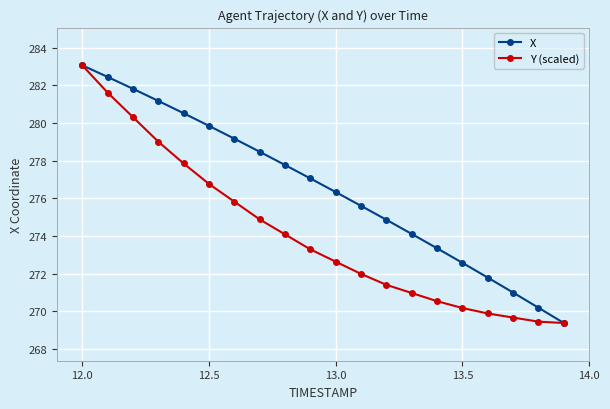

How many categories are shown in the chart?

20